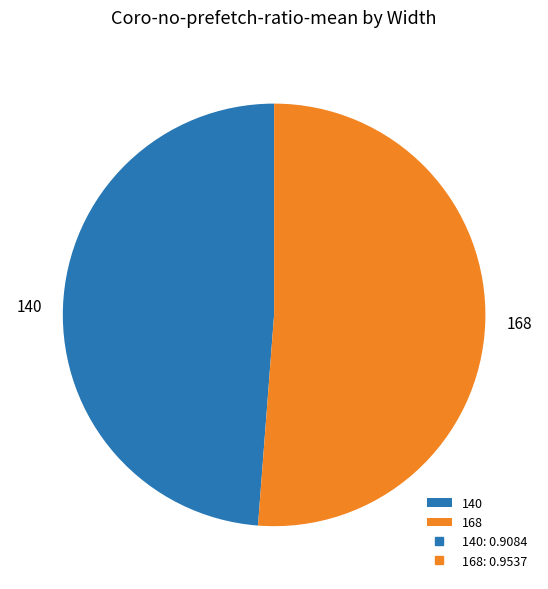

How many slices are in this pie chart?

2